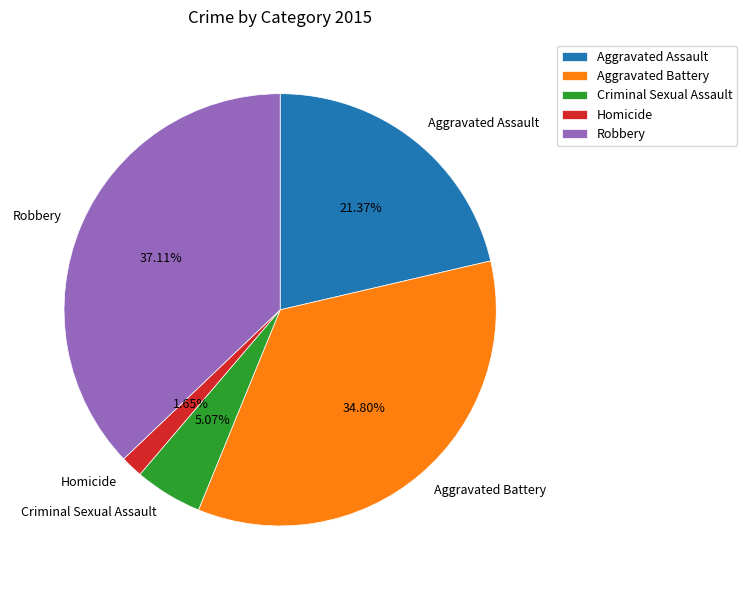

To the nearest percent, what is the difference between the Aggravated Battery and Aggravated Assault slice percentages?

13%